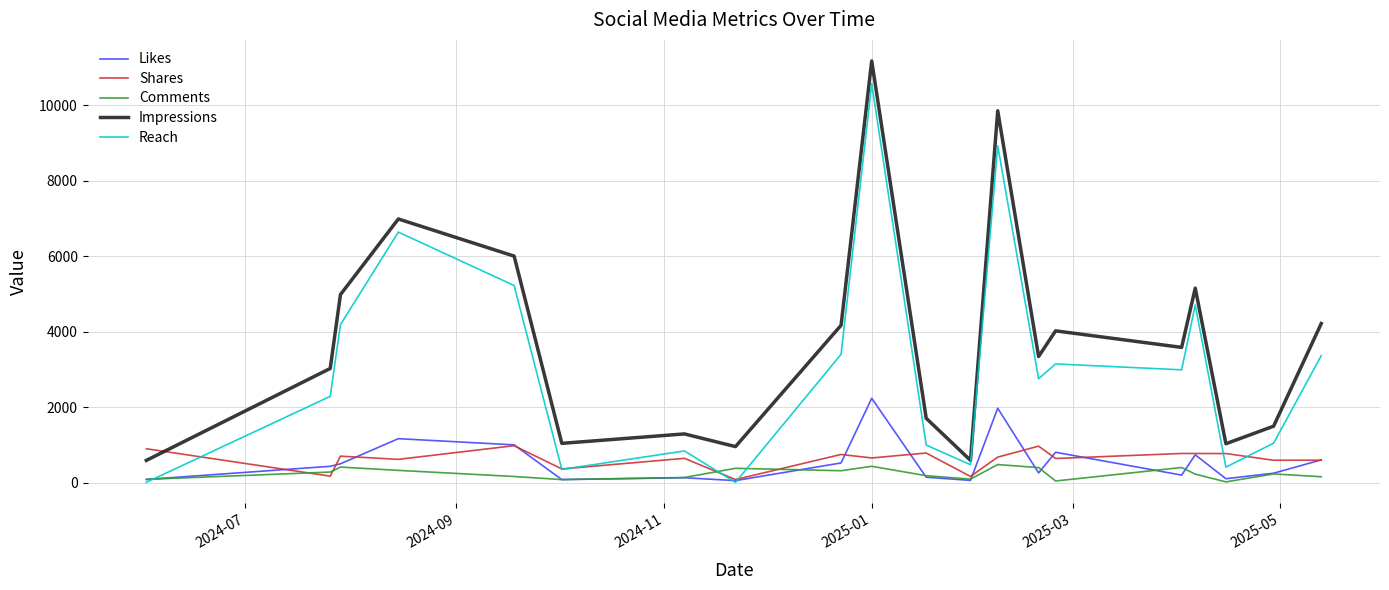

Rank the series by their maximum value, from lowest to highest.

Comments, Shares, Likes, Reach, Impressions